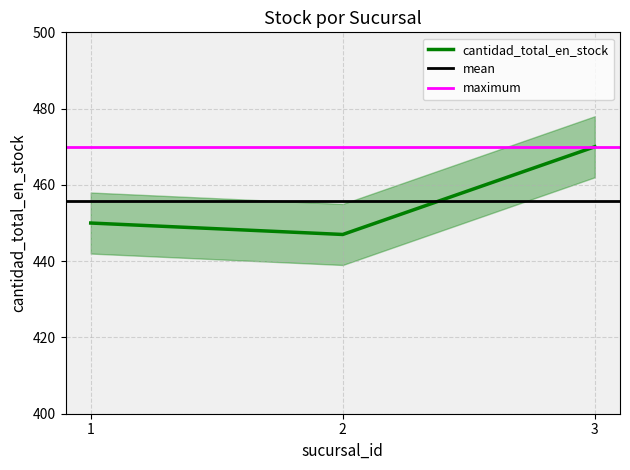

What is the change in value from 1 to 3?

+20